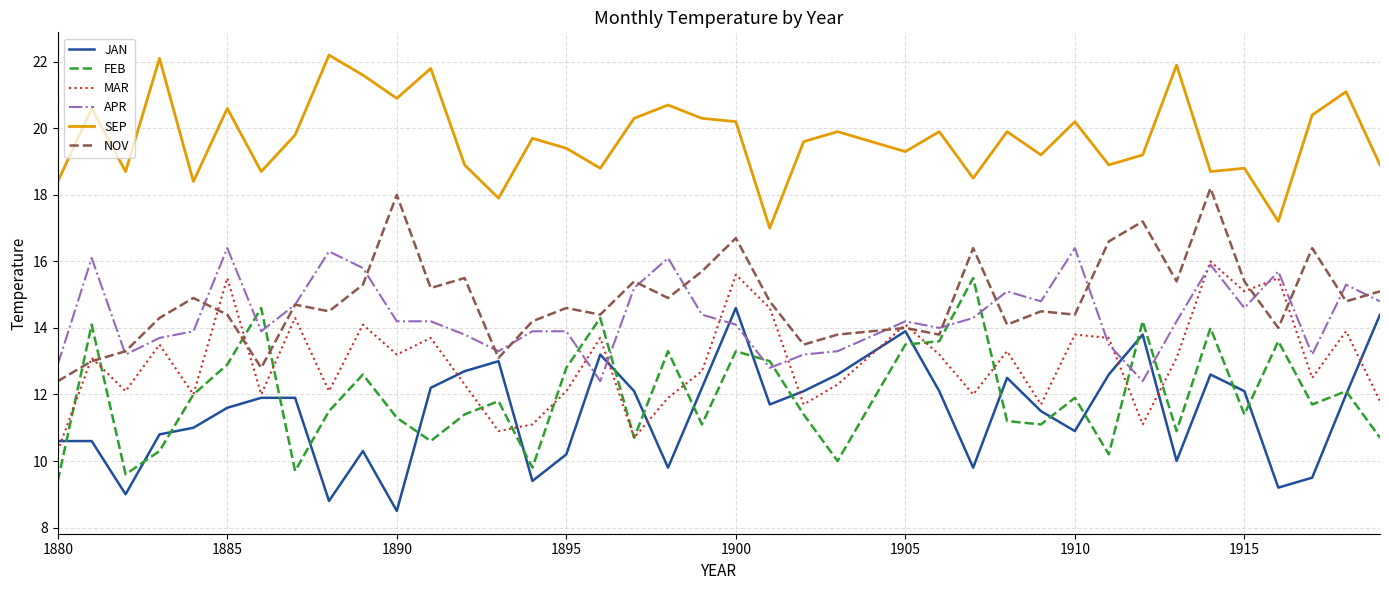

True or false: JAN and SEP cross at least once.

False